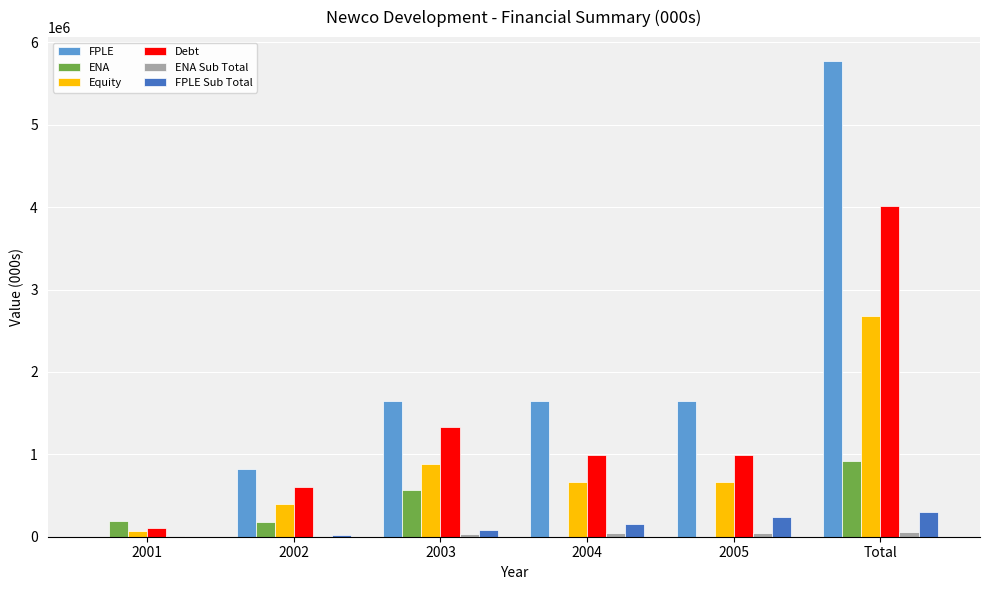

Between 2001 and 2003, which series saw the biggest shift?

FPLE